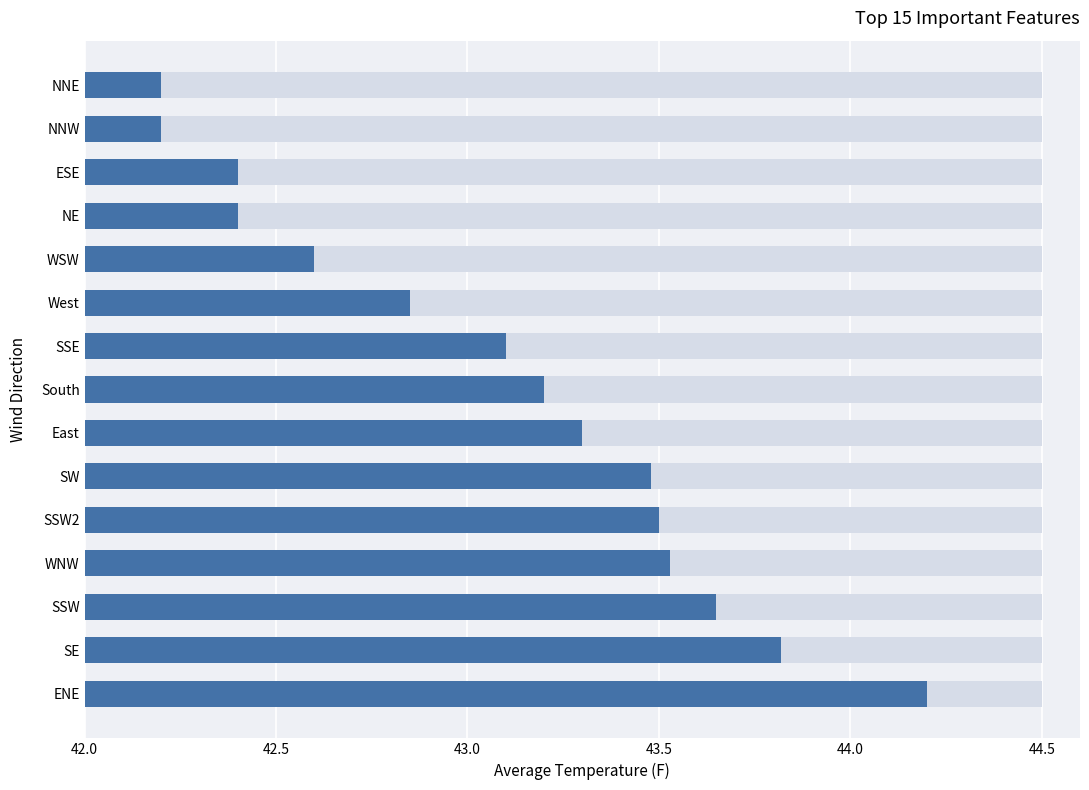

Is it true that the value at NNE is 69.3?

False